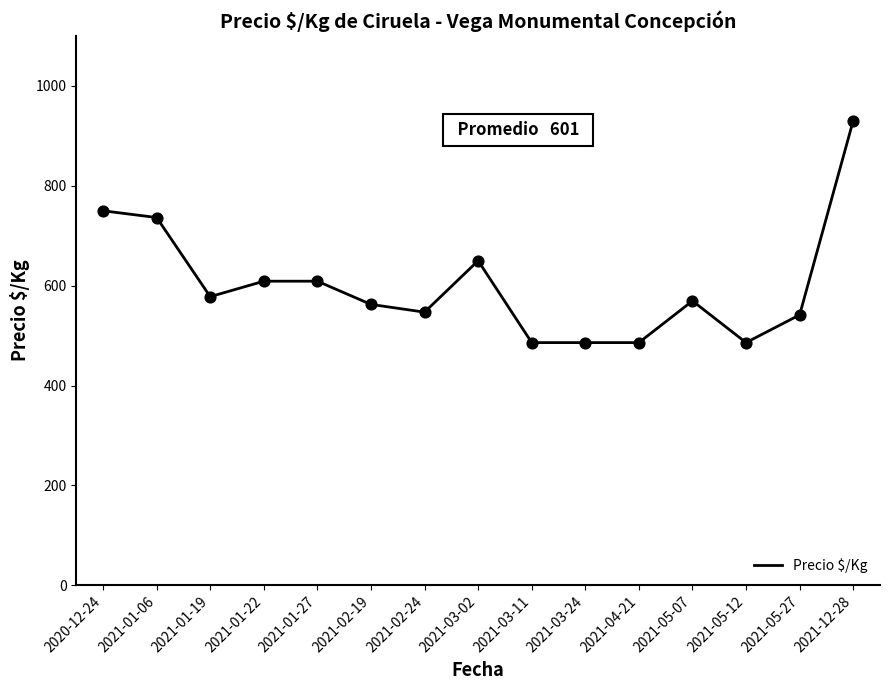

Which has a higher value, 2021-03-11 or 2021-01-22?

2021-01-22